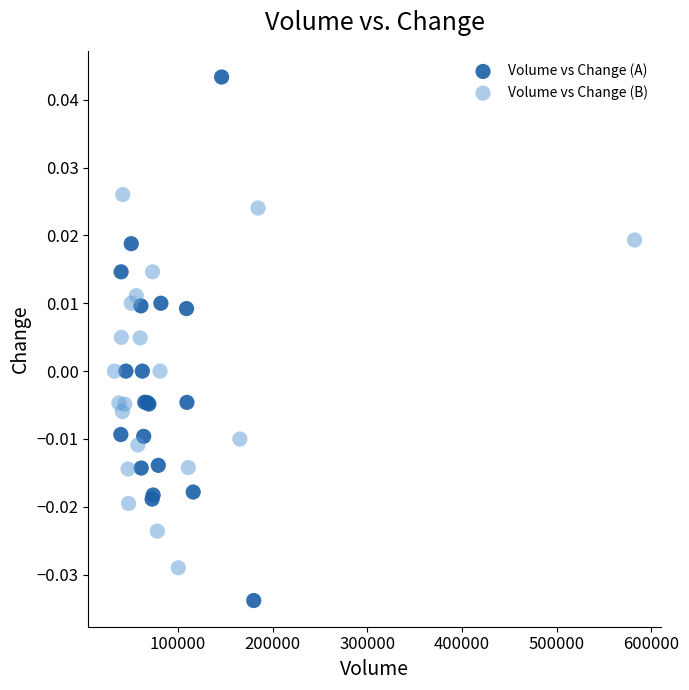

Which series contains the highest Y value?

Volume vs Change (A)